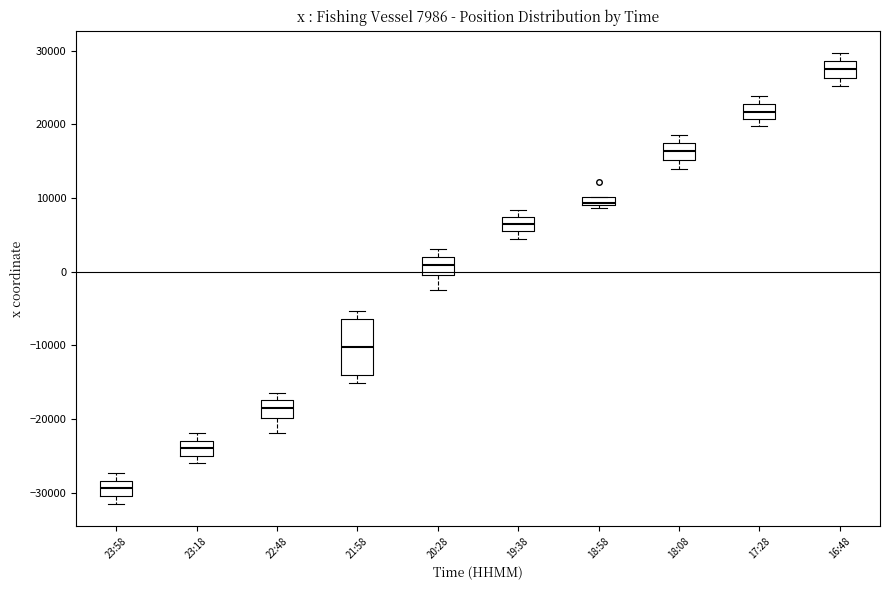

Which box is the tallest, from its lower edge to its upper edge?

21:58